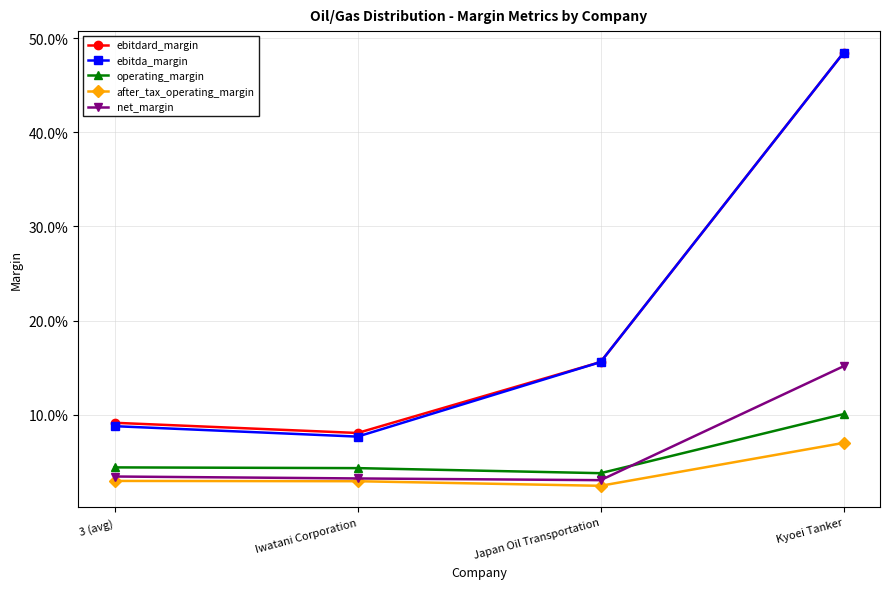

What are all the series names shown in the legend?

ebitdard_margin, ebitda_margin, operating_margin, after_tax_operating_margin, net_margin